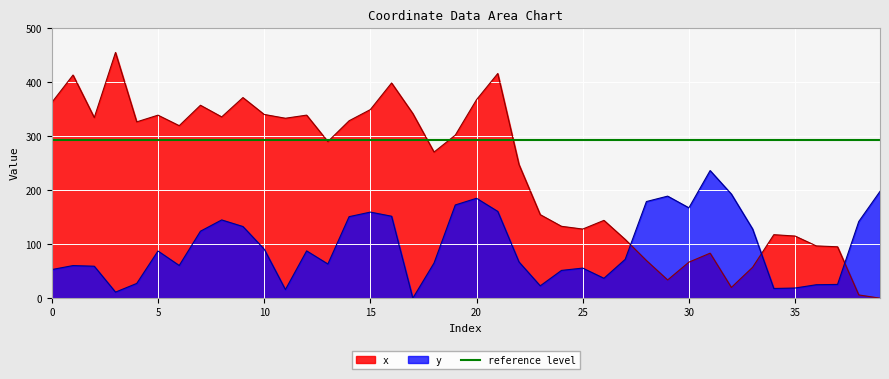

Which has a higher value, 9 or 19?

9